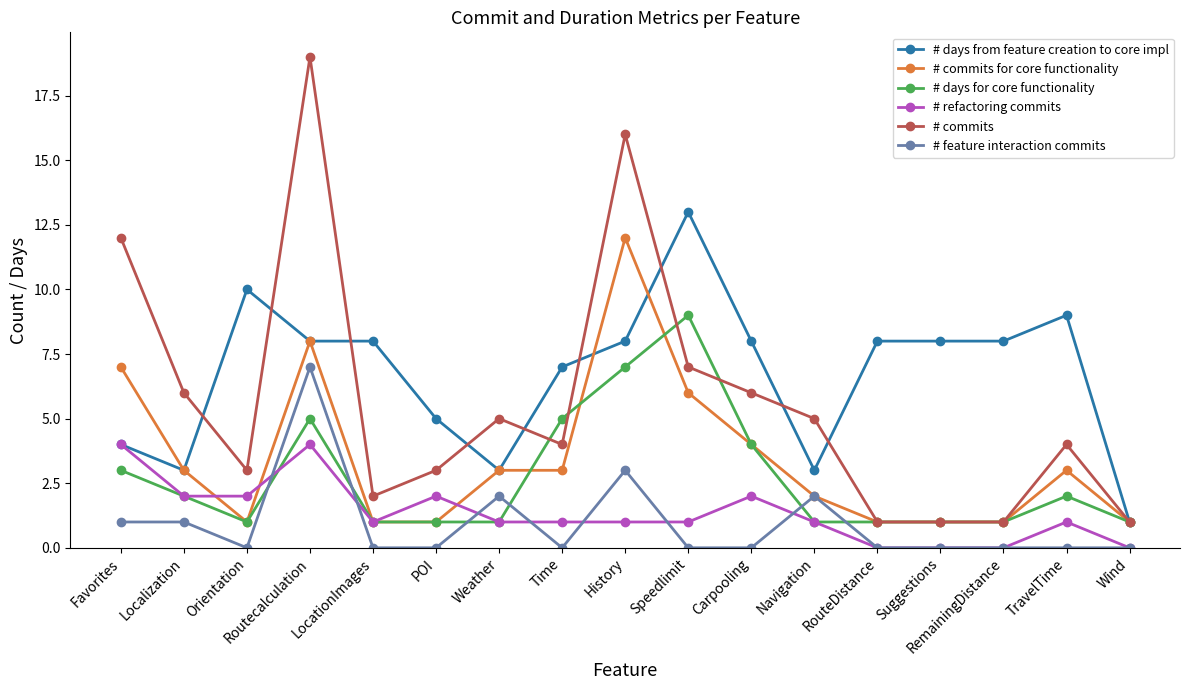

Rank the series by their maximum value, from lowest to highest.

# refactoring commits, # feature interaction commits, # days for core functionality, # commits for core functionality, # days from feature creation to core impl, # commits